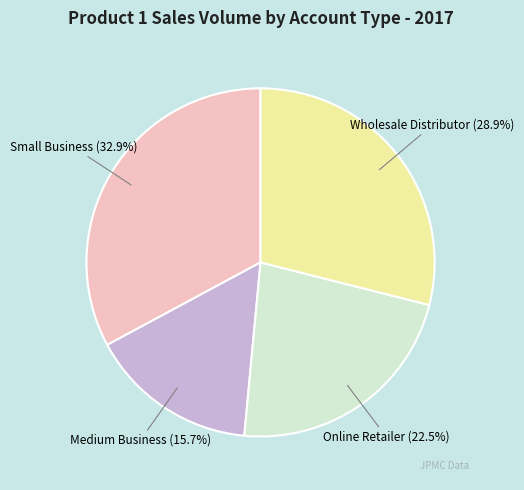

Is there a majority slice in this chart?

No